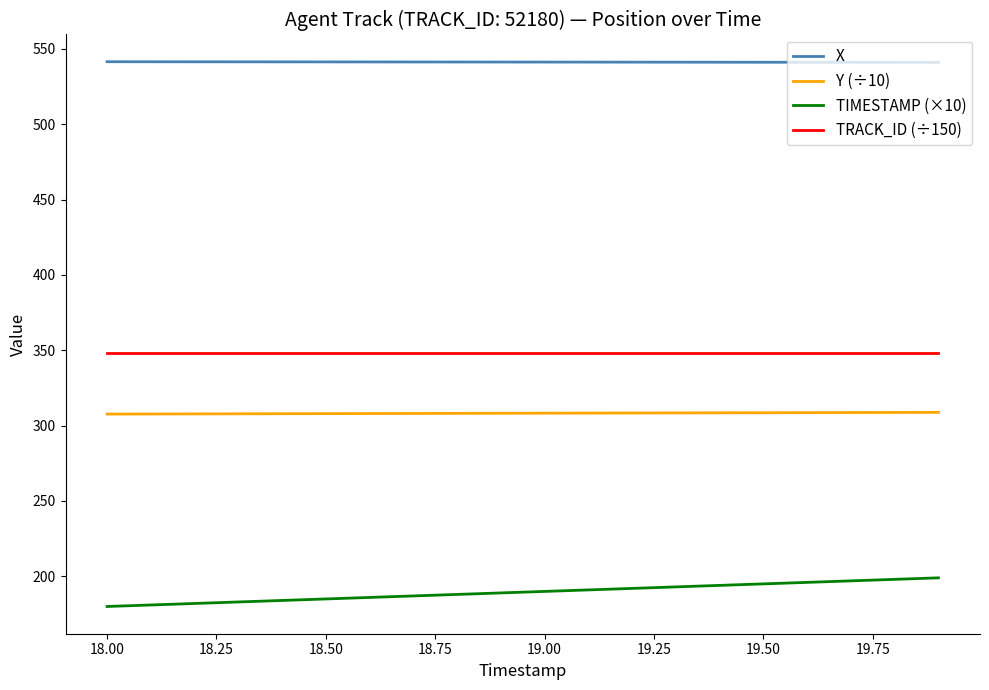

List the series in order of their peak value, lowest first.

TIMESTAMP (×10), Y (÷10), TRACK_ID (÷150), X